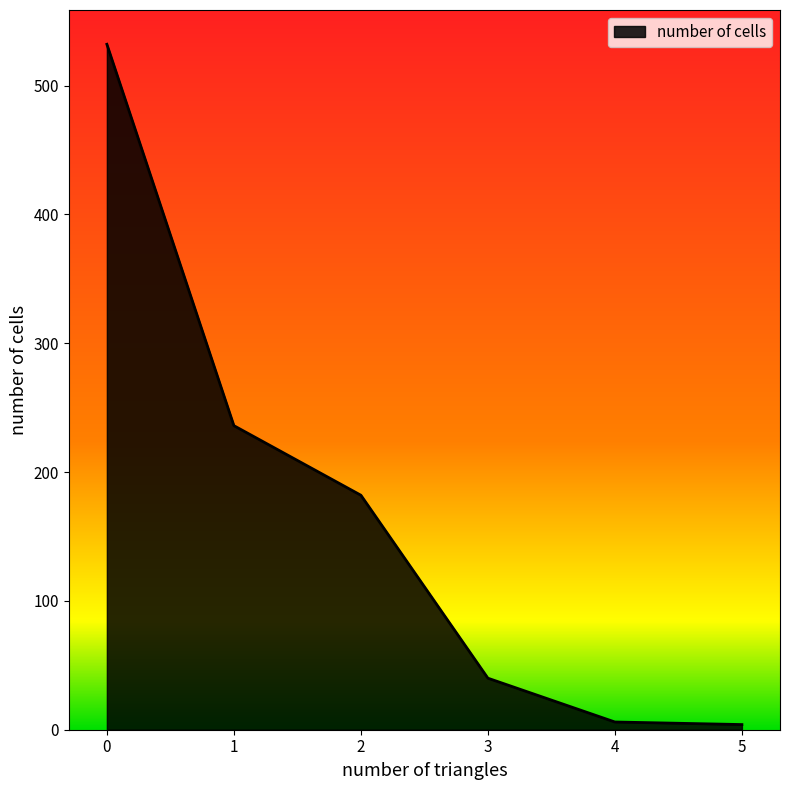

The value at 0 is 532. True or false?

True